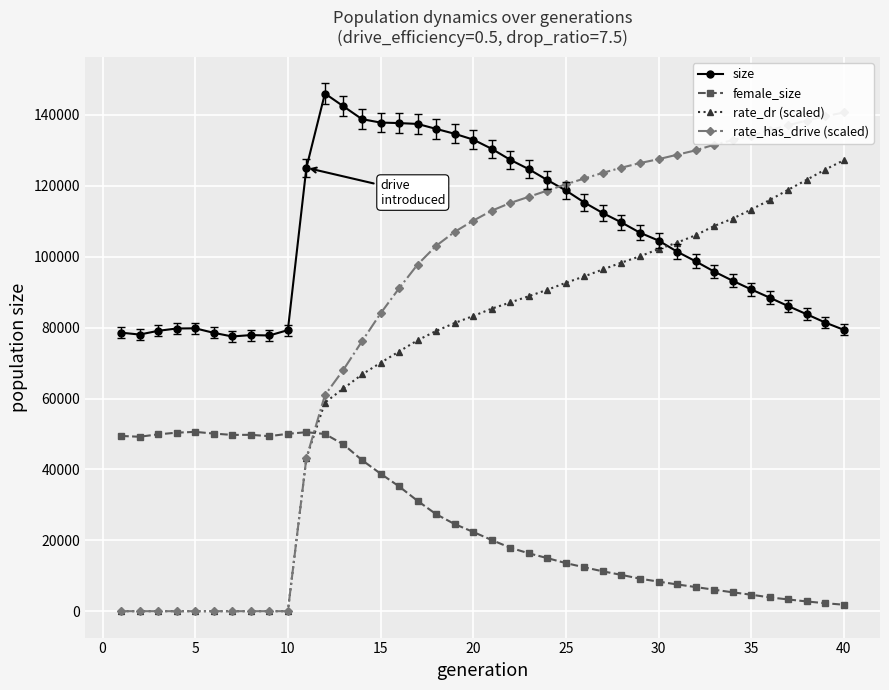

Is the value of rate_has_drive (scaled) at 20 greater than the value of rate_dr (scaled) at 17?

No